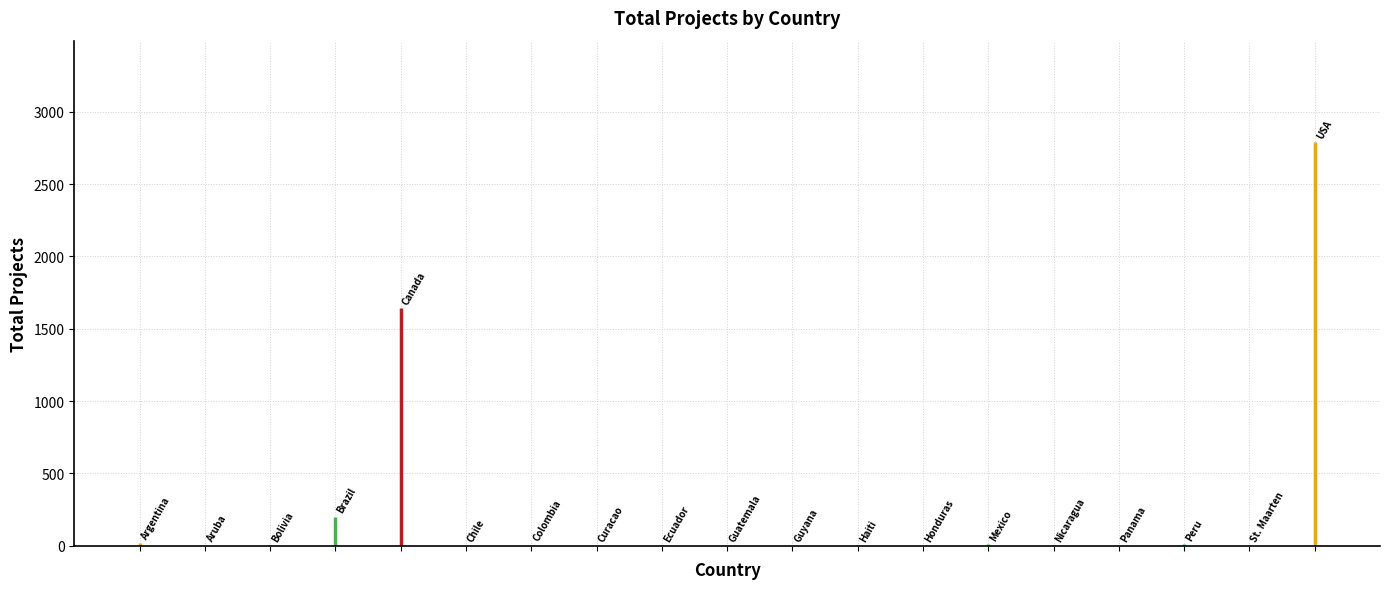

Rank the categories by value from lowest to highest.

Aruba, Chile, Curacao, Guatemala, Guyana, Honduras, Panama, St. Maarten, Nicaragua, Bolivia, Ecuador, Haiti, Colombia, Mexico, Peru, Argentina, Brazil, Canada, USA